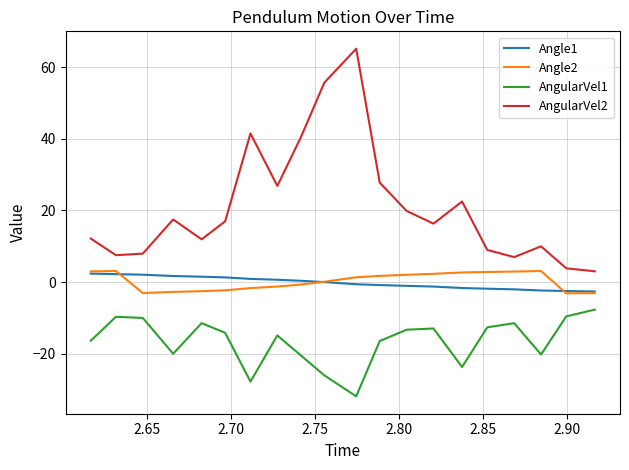

True or false: Angle2 and AngularVel2 cross at least once.

False